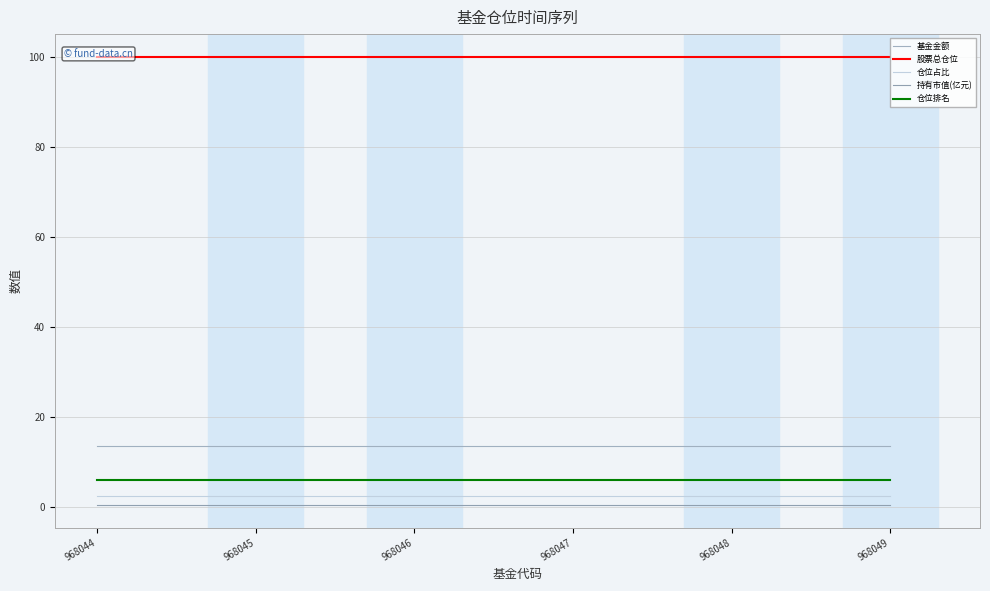

At which label does 基金金额 reach its minimum?

968044